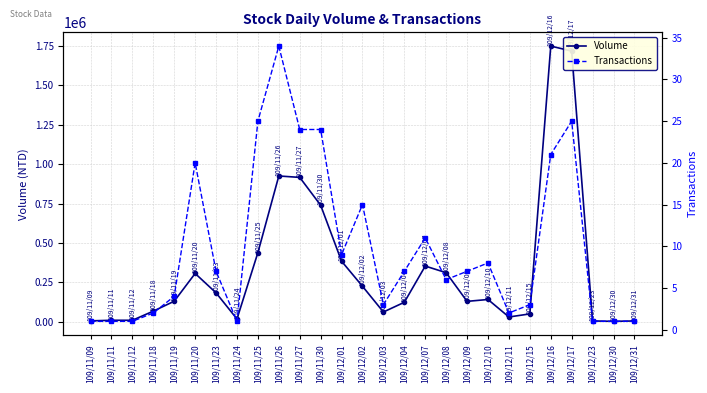

How many interior local valleys does the Transactions series have?

5